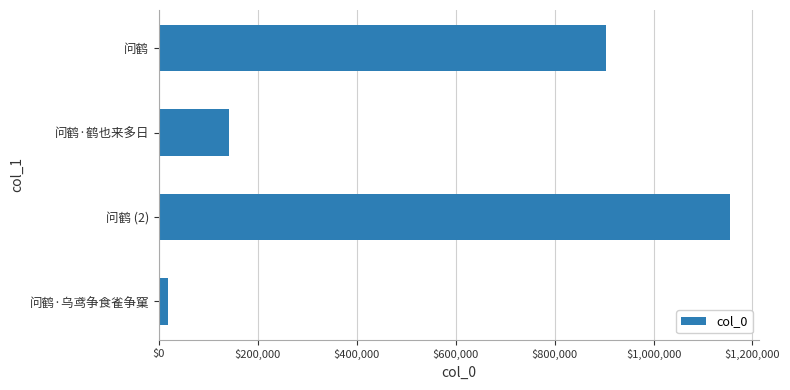

Approximately how many times larger is the value at 问鹤 compared to 问鹤 (2)?

0.8